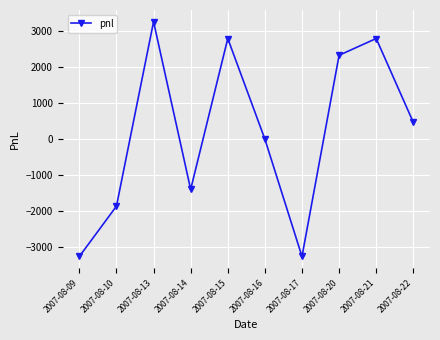

What is the difference between the second highest and second lowest values?

6045